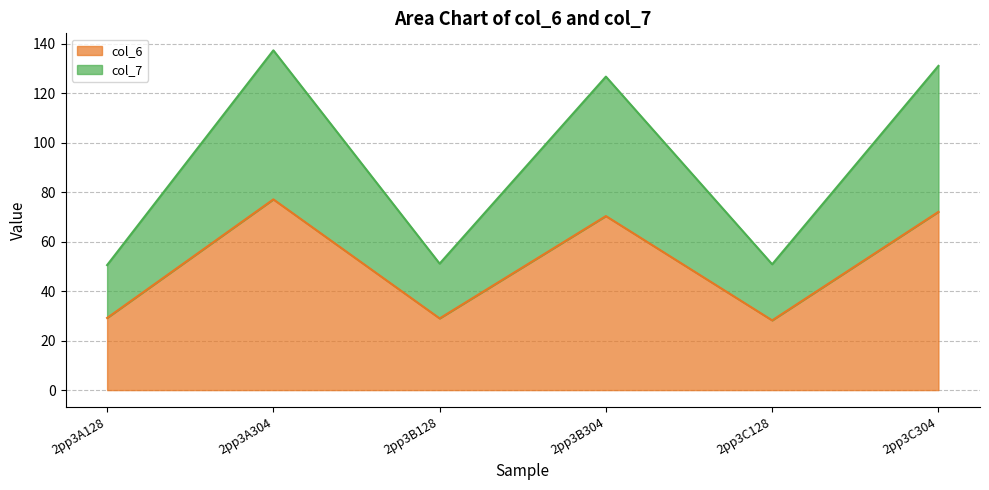

True or false: col_6 has more than 2 points higher than both neighbors.

False